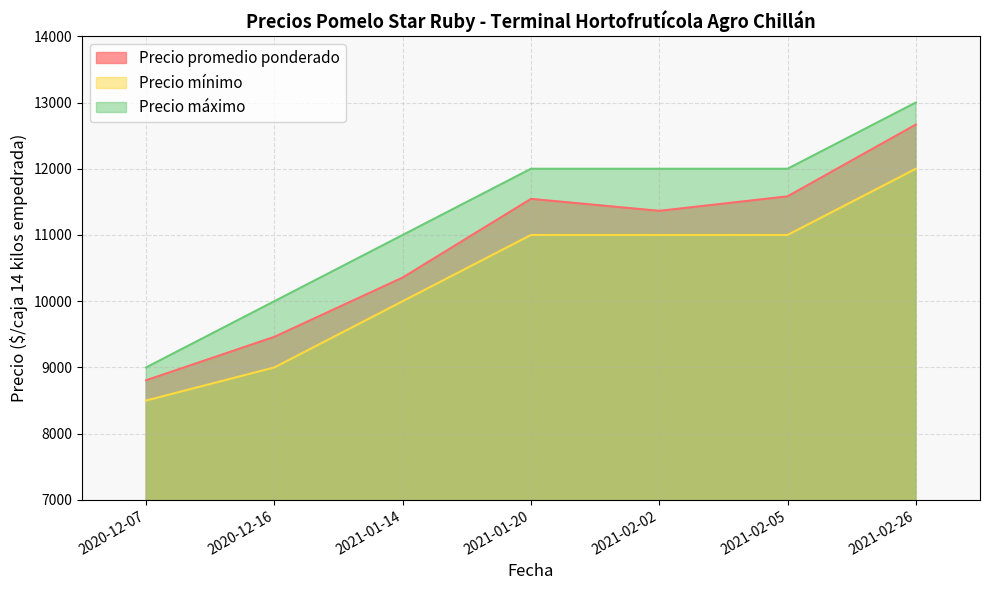

How many Precio máximo values are between 10000 and 12000?

5